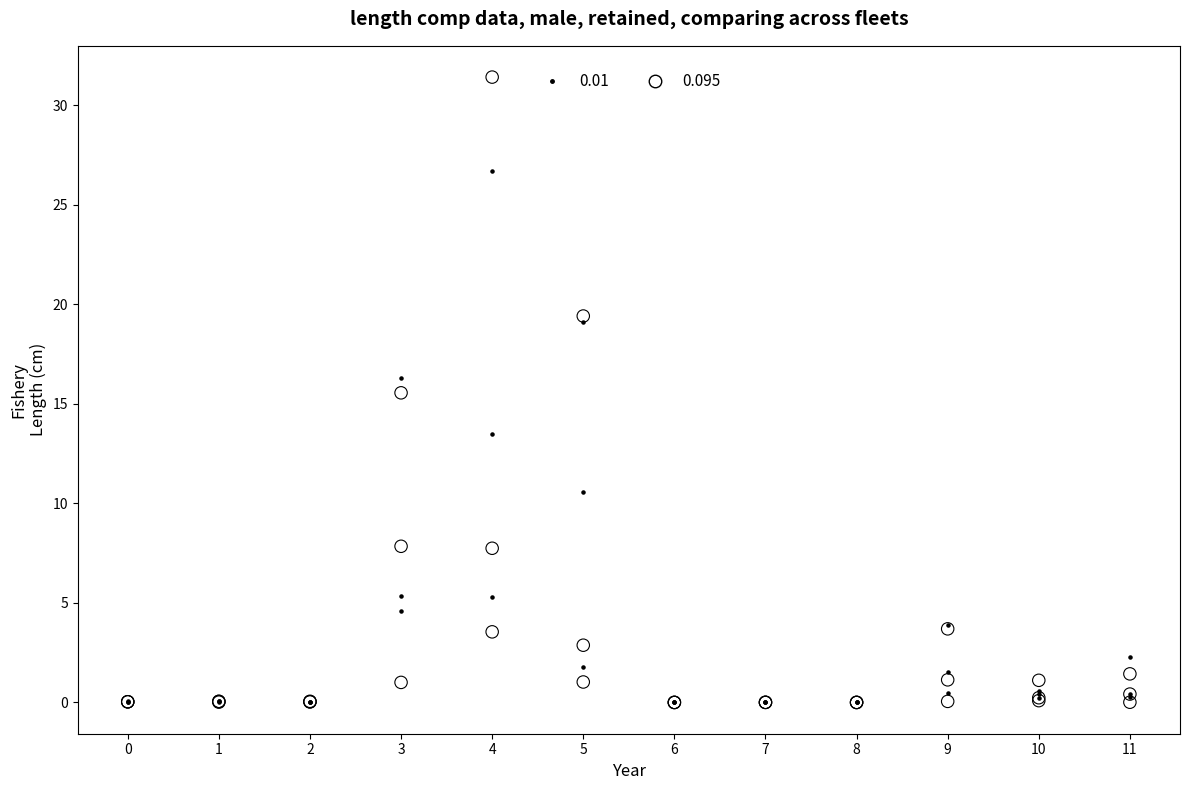

Across all series, what Y value is closest to 15?

15.6